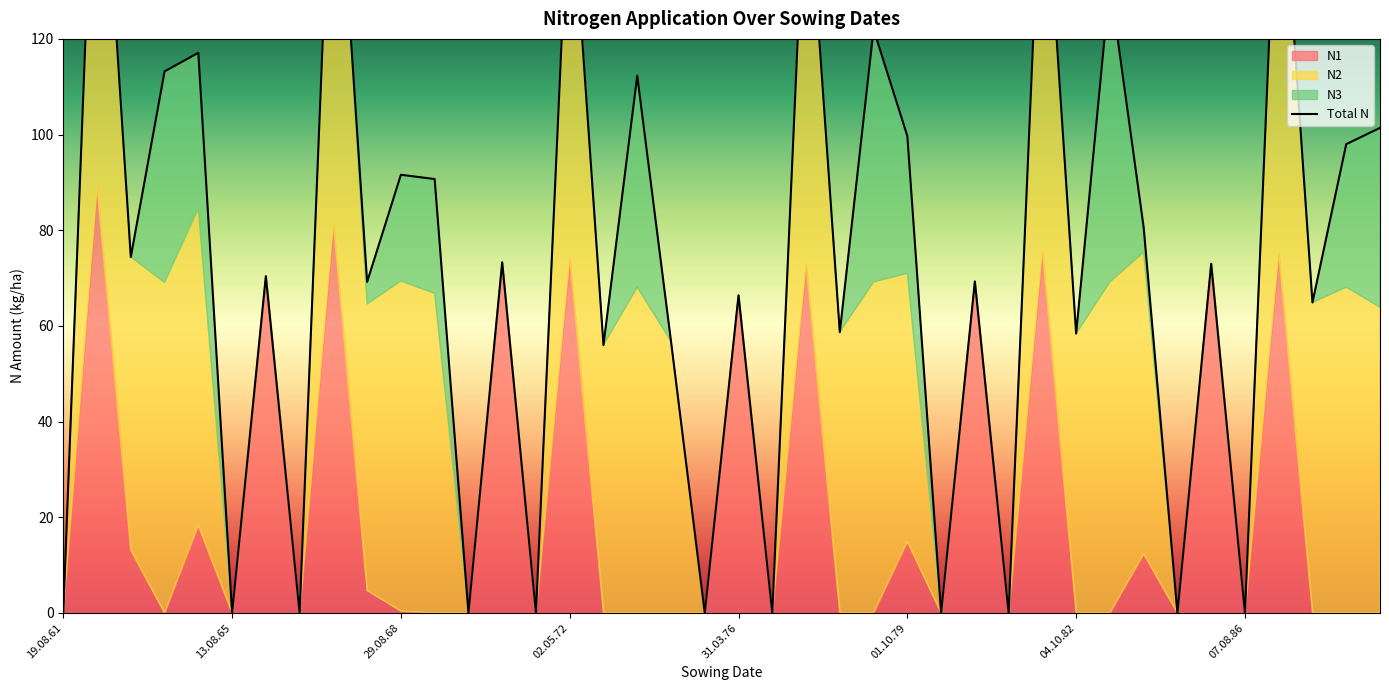

In N1, how many points are lower than both neighbors (excluding endpoints)?

9